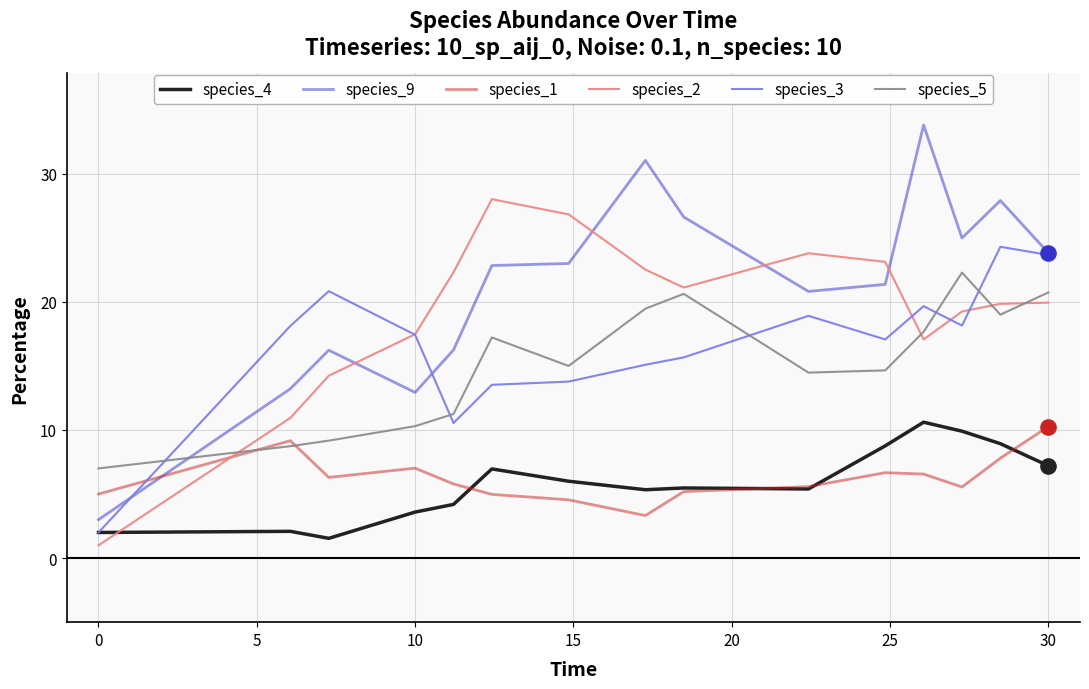

Which series has the widest spread of values?

species_9